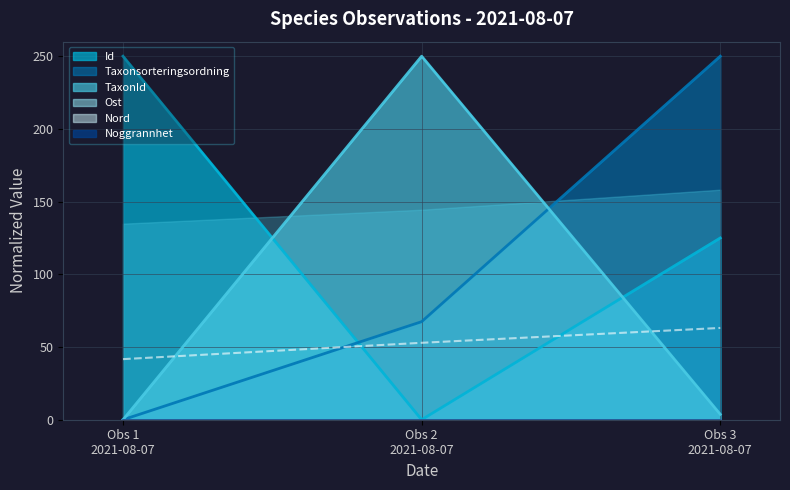

At which label does TaxonId reach its minimum?

Obs 1
2021-08-07